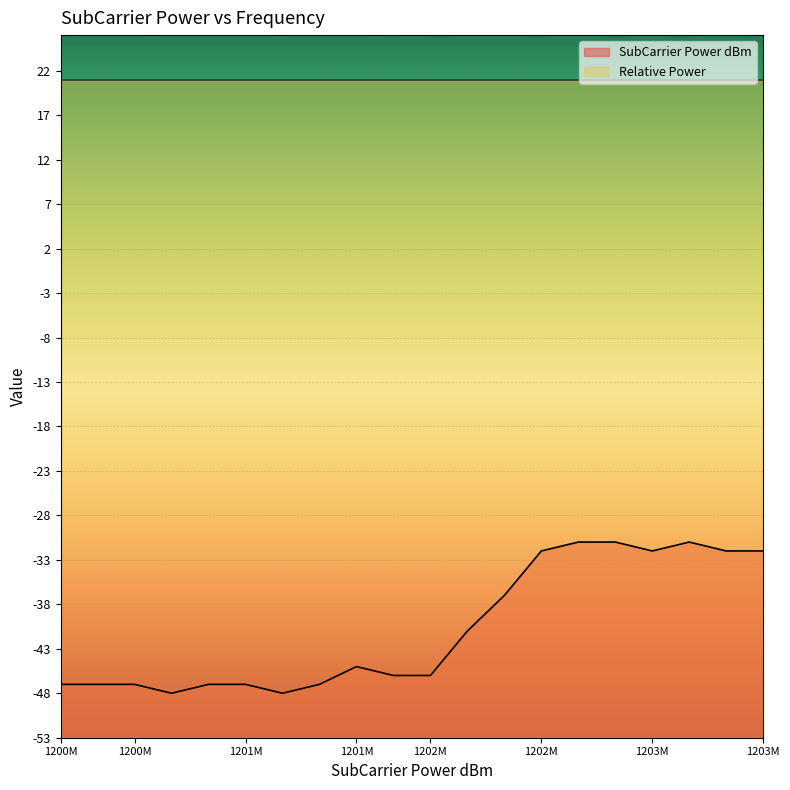

How many points are higher than both their immediate neighbors (excluding endpoints)?

2